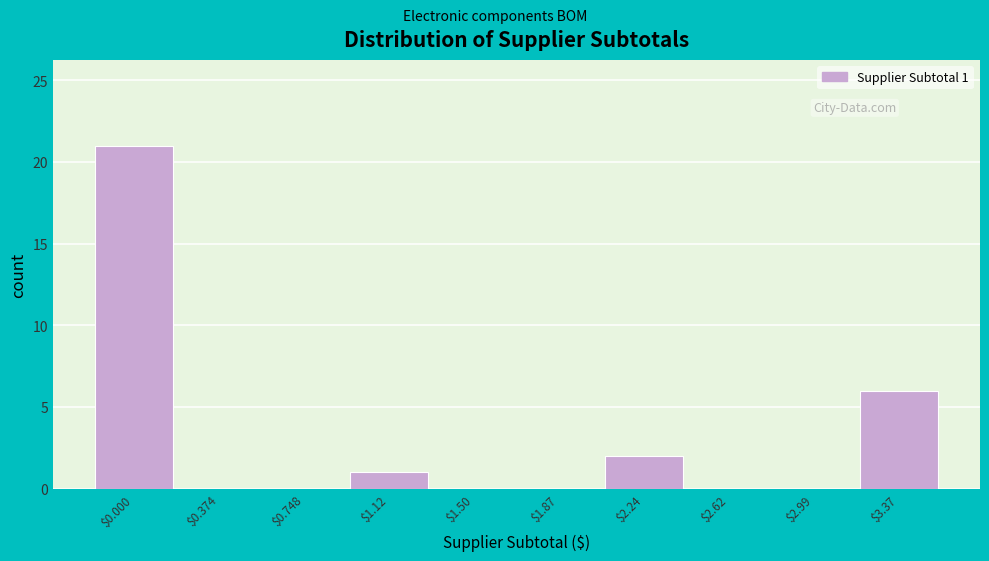

What is the greatest value displayed?

21